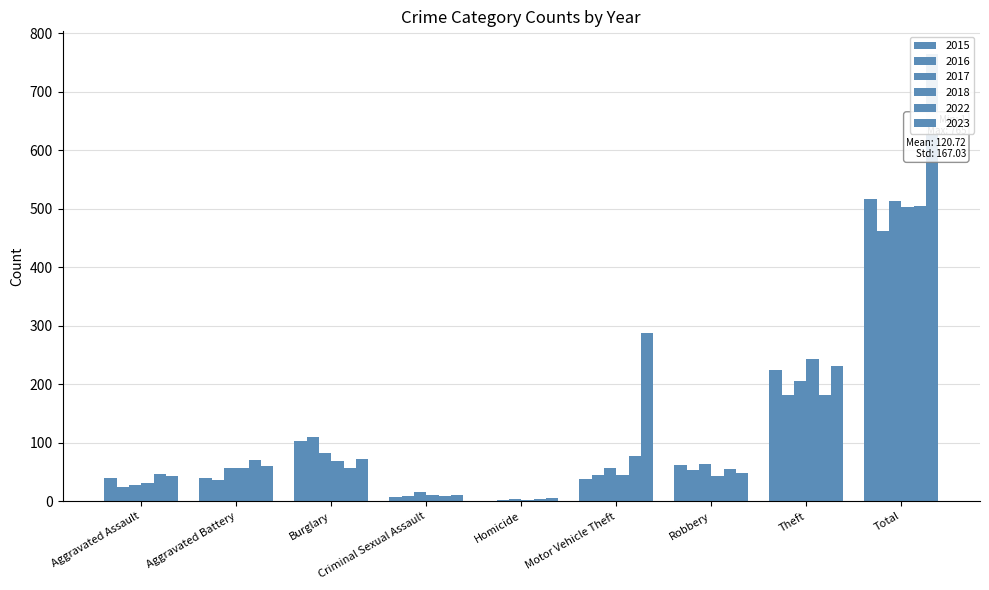

Between Robbery and Total, which series saw the biggest shift?

2023